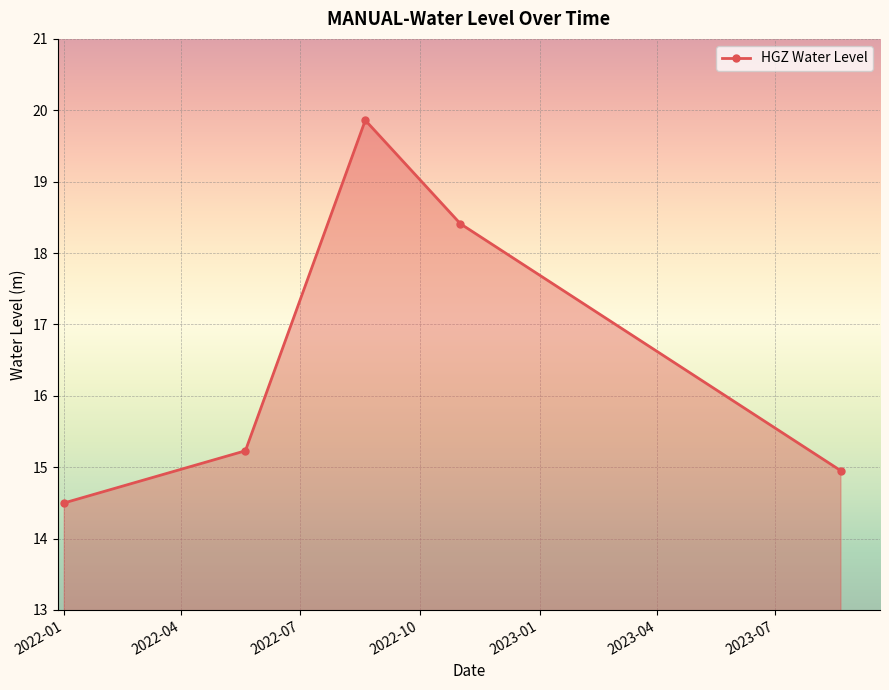

What is the sum of all values?

82.9